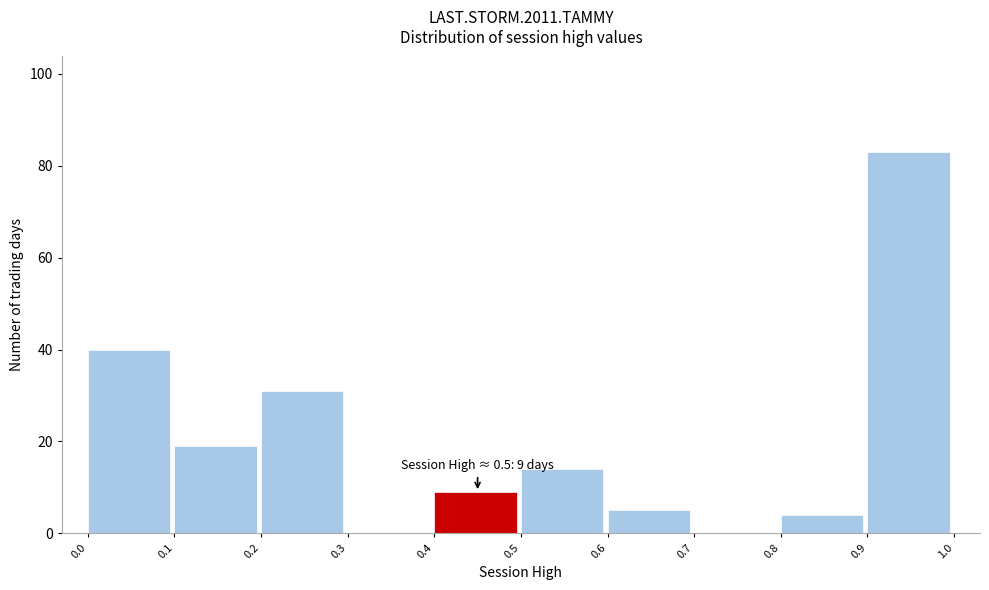

Which range on the x-axis has the tallest bar?

0.9 to 1.0